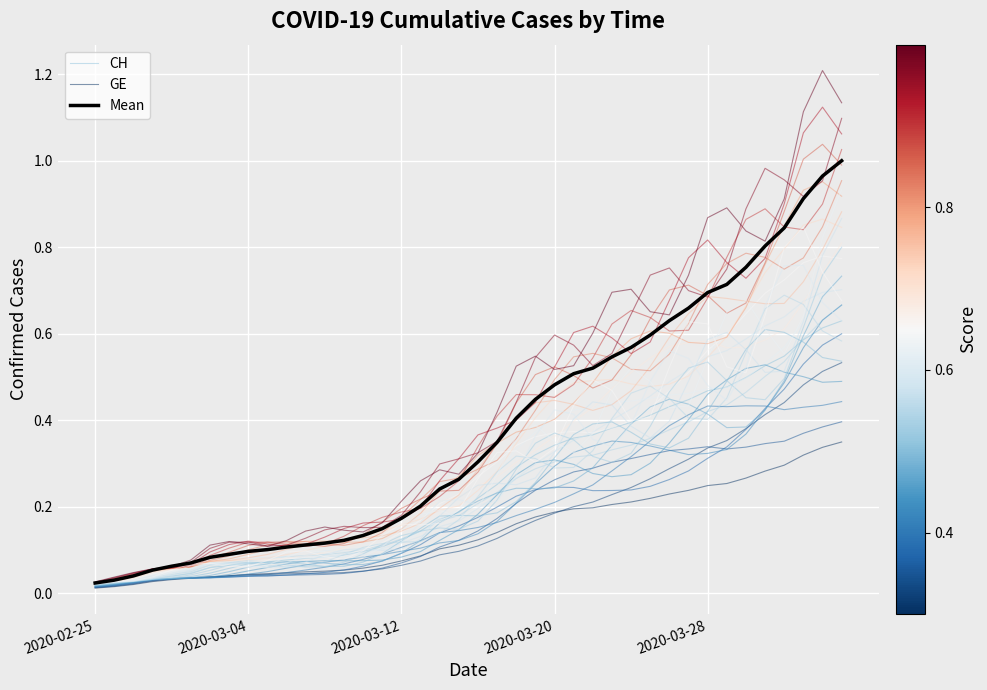

Does the chart display data point markers on the line(s)?

No